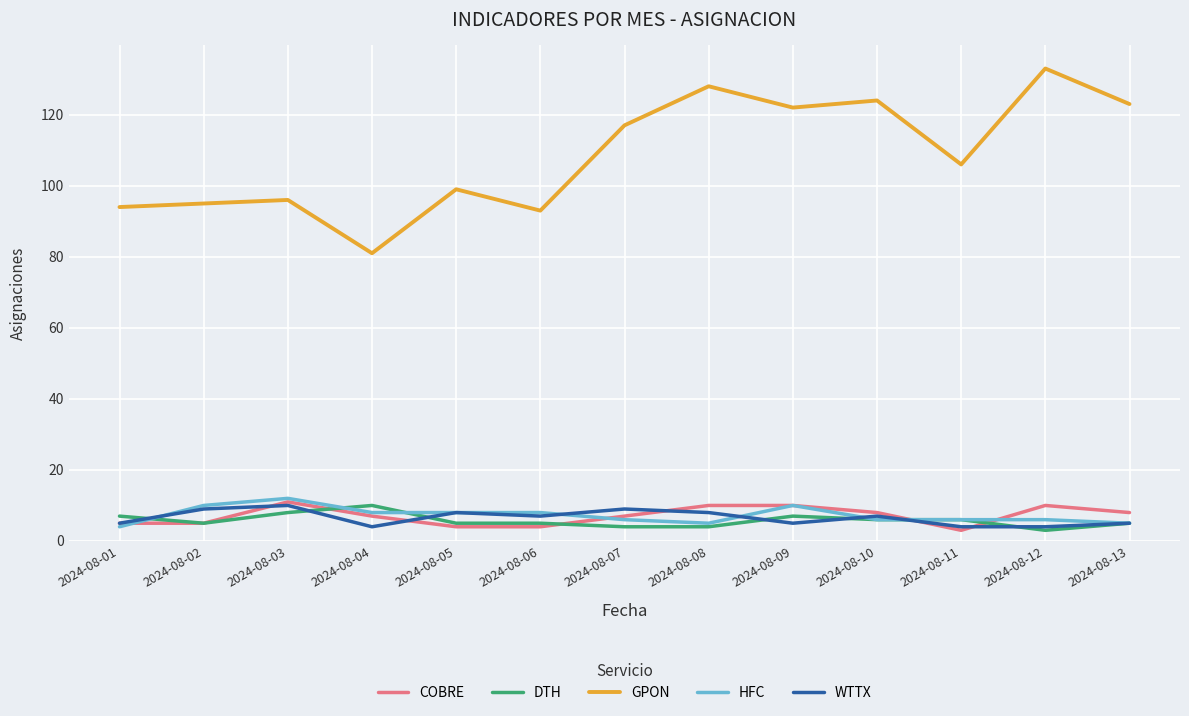

At how many categories does at least one series exceed 111?

6